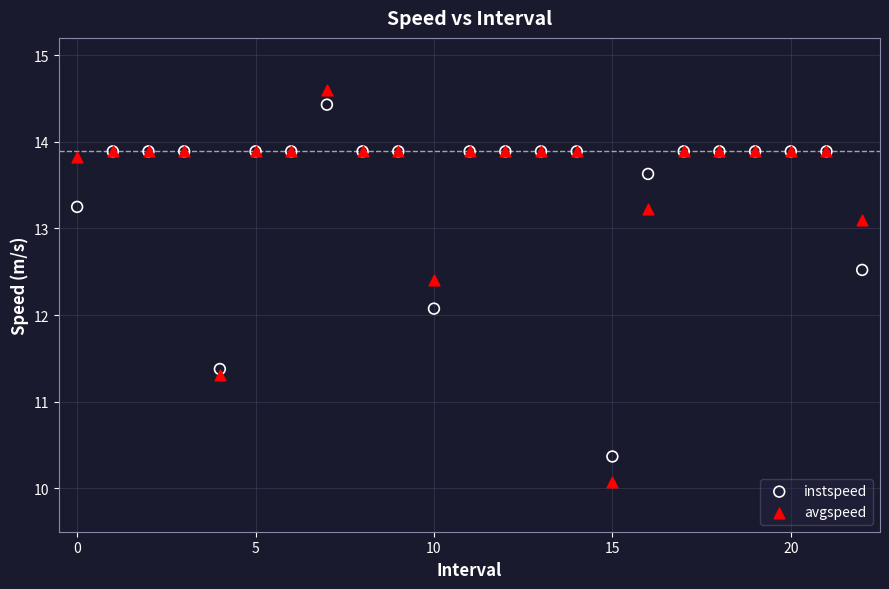

Which series has the largest Y range (max minus min)?

avgspeed